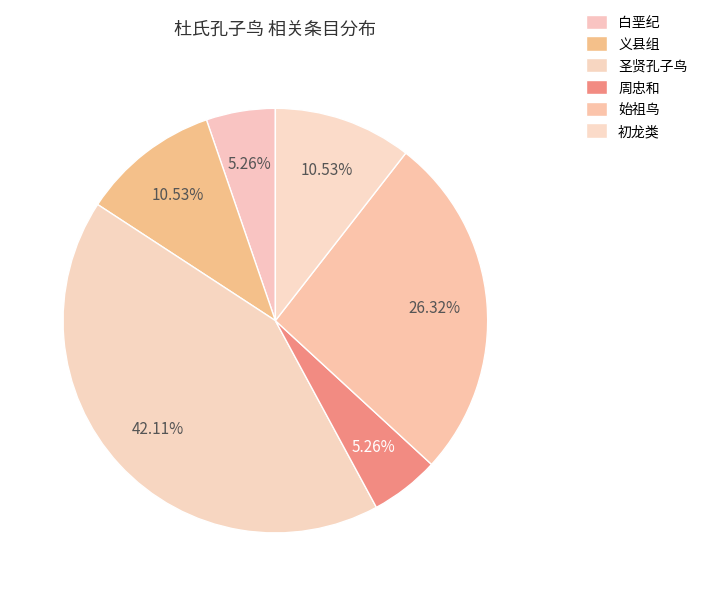

Which category has the biggest portion of the pie?

圣贤孔子鸟